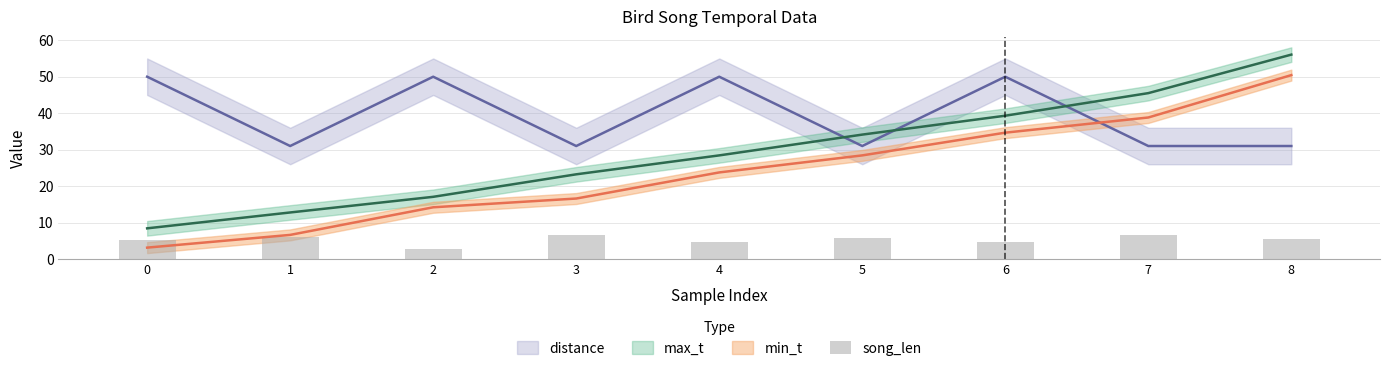

Rank the categories by value from lowest to highest.

2, 6, 4, 0, 8, 5, 1, 3, 7